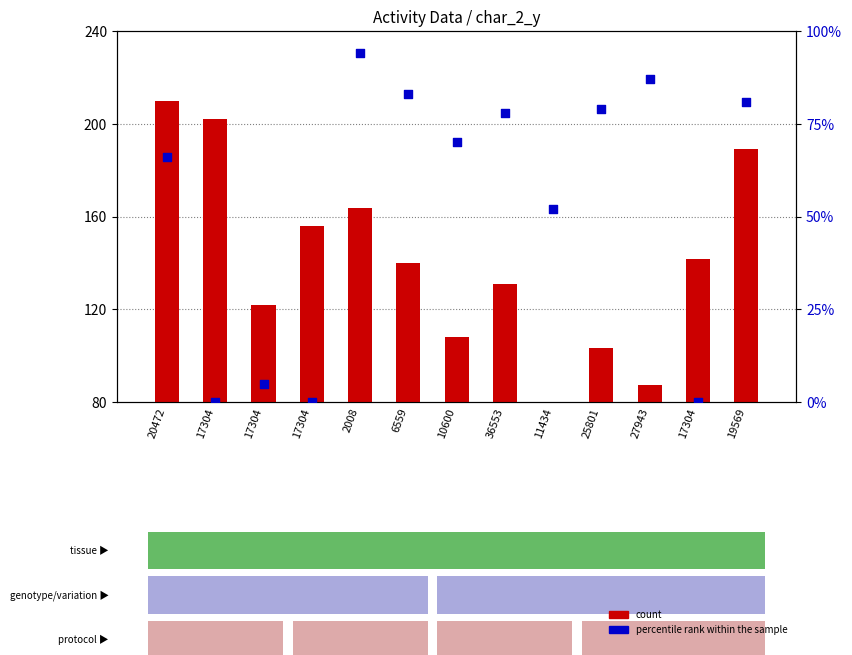

At which category is the sum across all series the highest?

20472